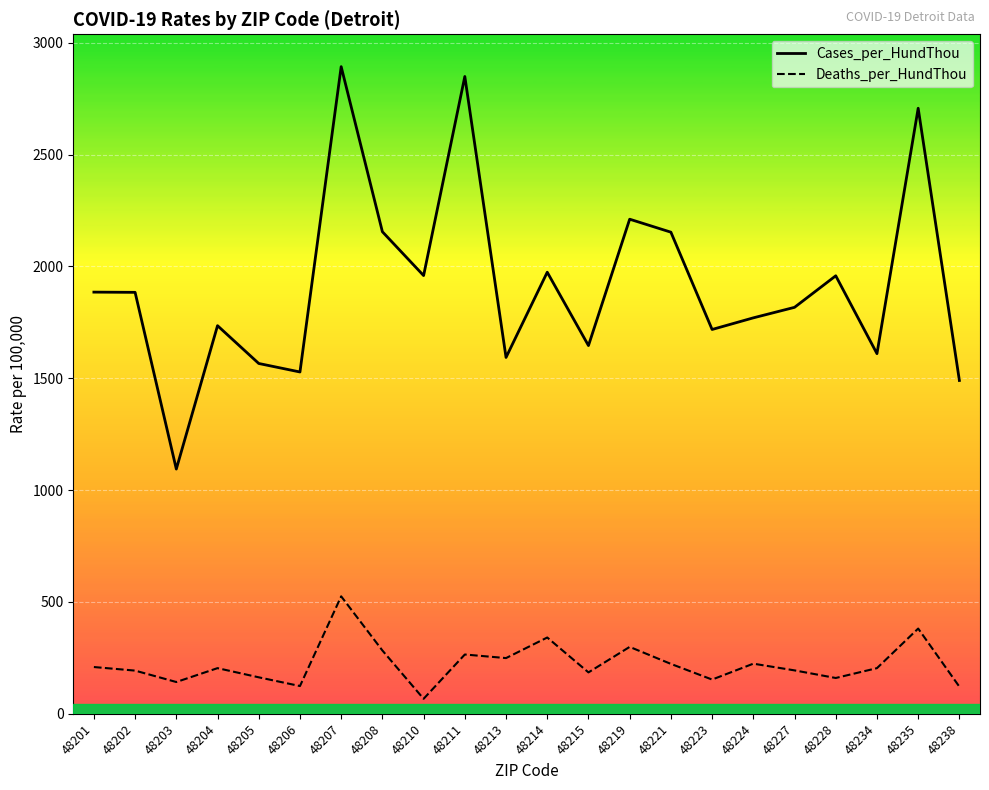

Between 48208 and 48201, which is larger?

48208